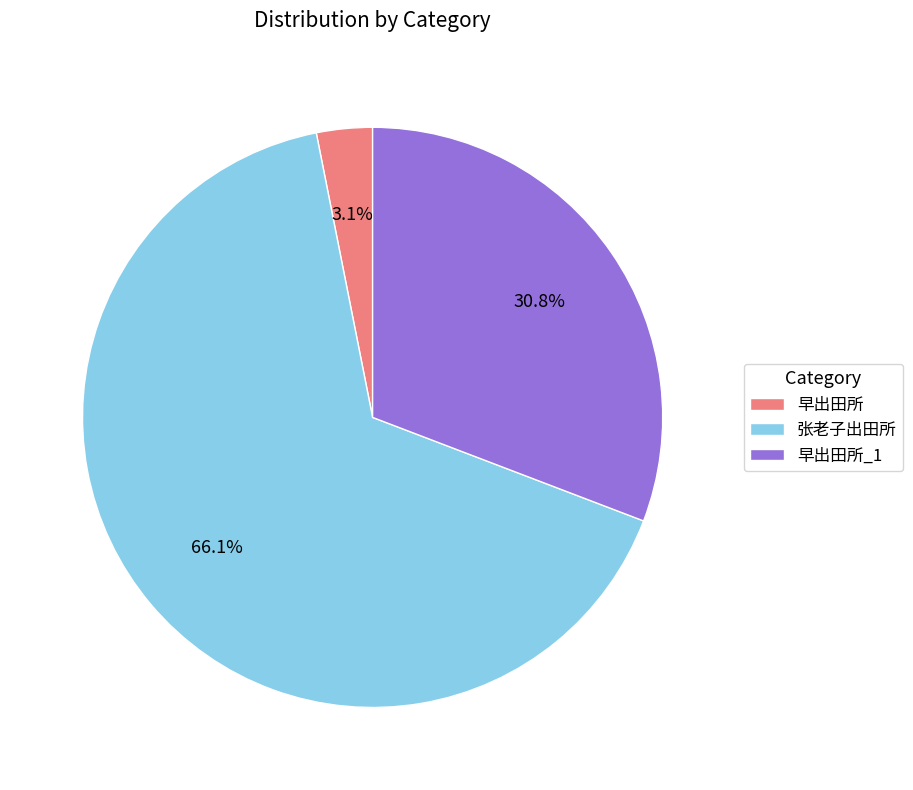

The 张老子出田所 slice represents 61% of the pie. True or false?

False